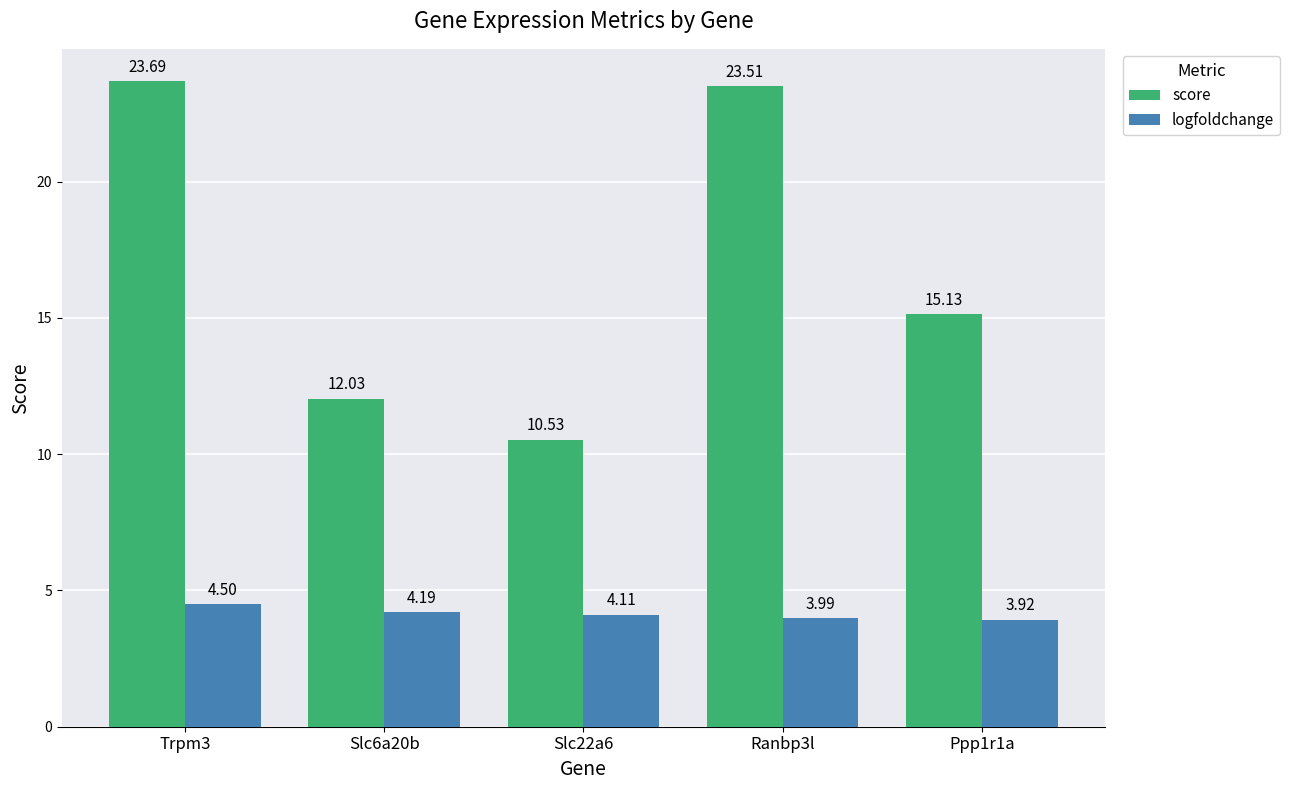

How many bars are there in each group?

2